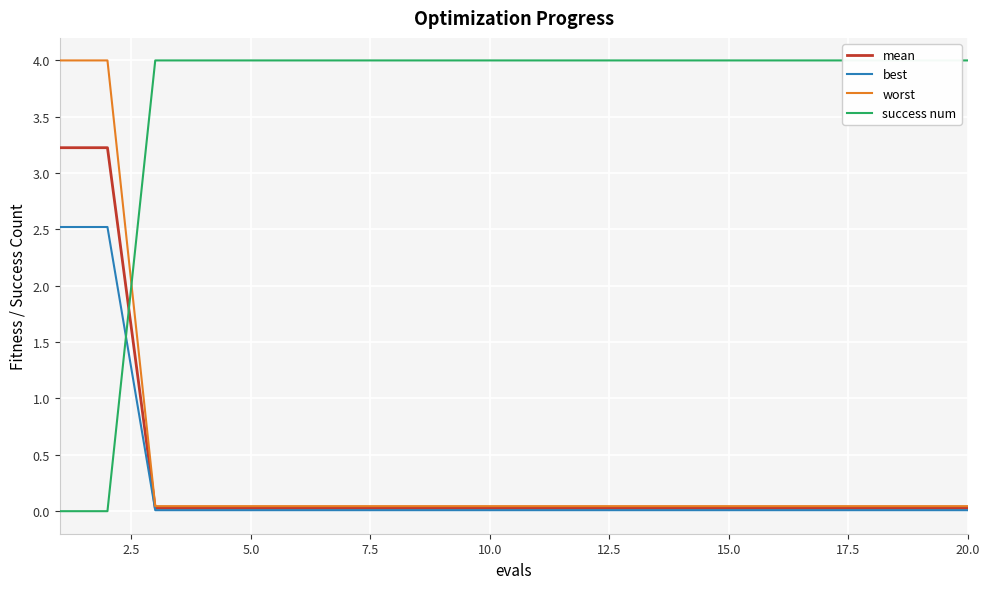

The value of worst at 15 is 0.0. True or false?

False